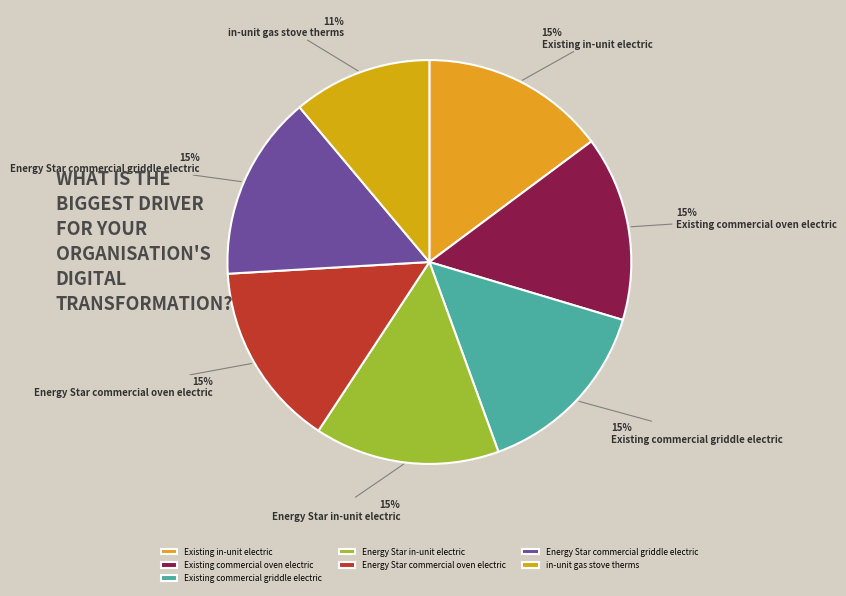

Count the number of slices in the pie.

7